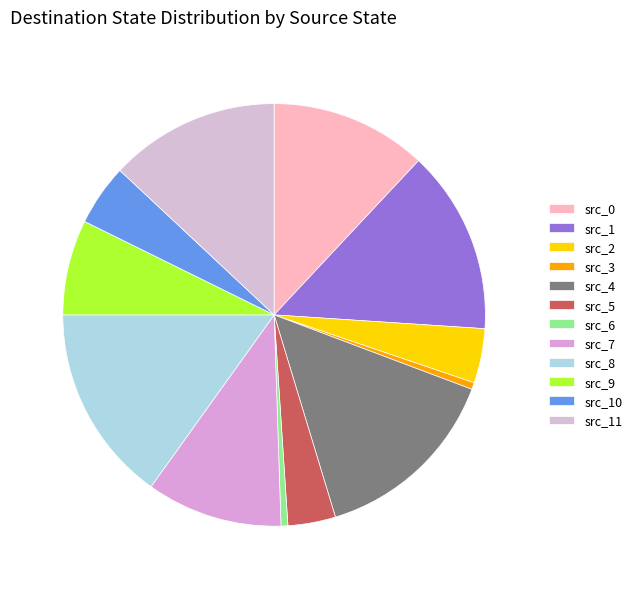

Which slice is the largest?

src_8